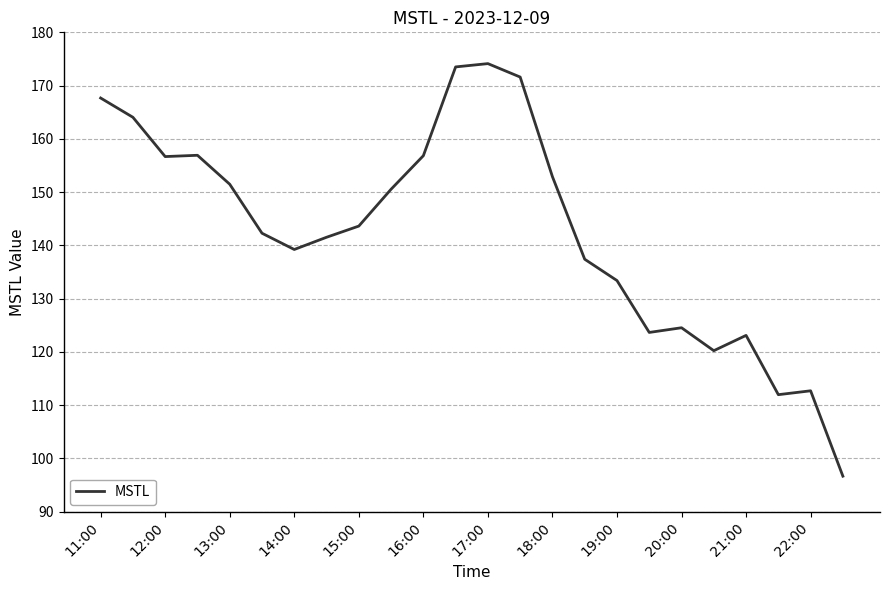

What is the average value?

142.8